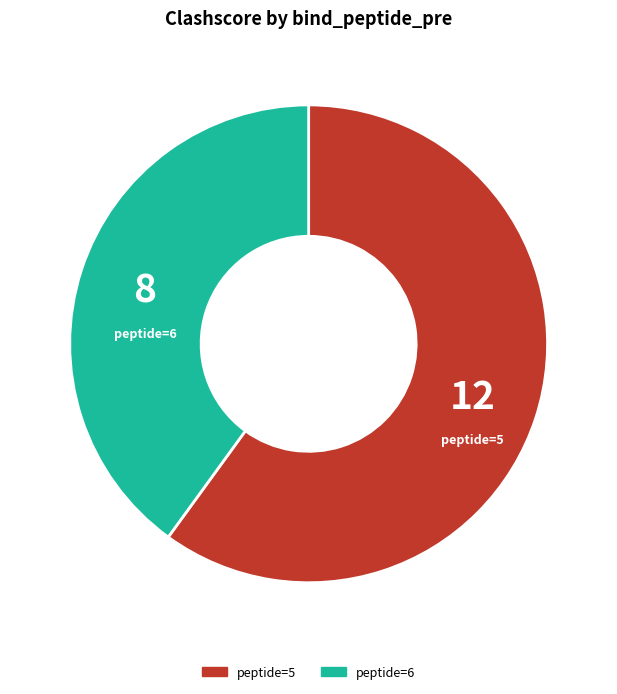

Is there any slice that represents more than half of the pie?

Yes